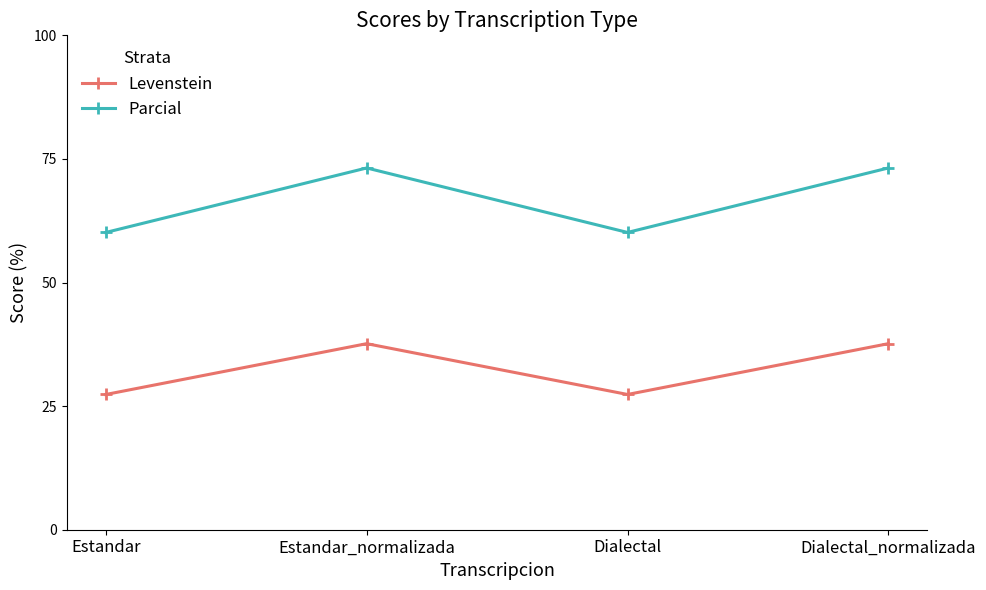

Reading left to right, extract all data points from this chart.

Levenstein: 27.4	37.6	27.4	37.6
Parcial: 60.1	73.2	60.1	73.2